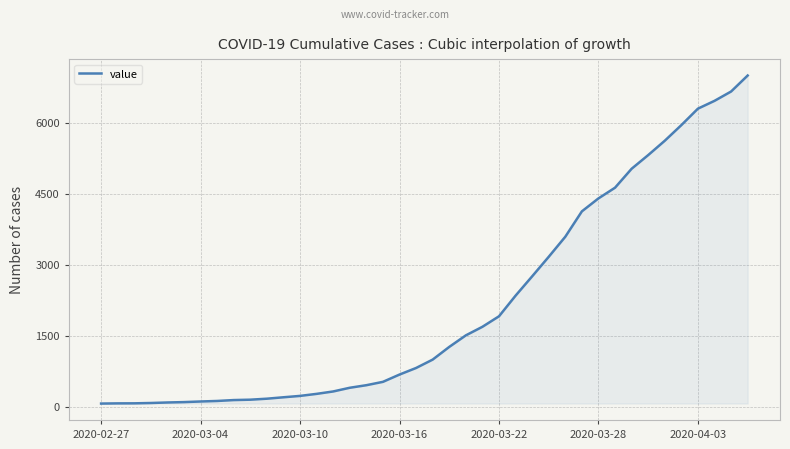

What is the difference between the maximum and minimum values?

6931